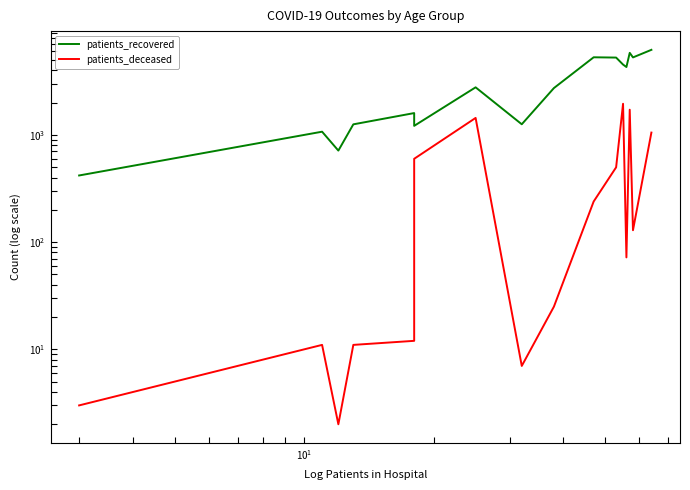

Reading left to right, transcribe all the data shown in this chart.

patients_recovered: 418	1070	713	1253	1596	1213	2774	1255	2730	5287	5255	4522	4291	5816	5273	6205
patients_deceased: 3	11	2	11	12	598	1438	7	25	239	498	1949	72	1716	129	1050